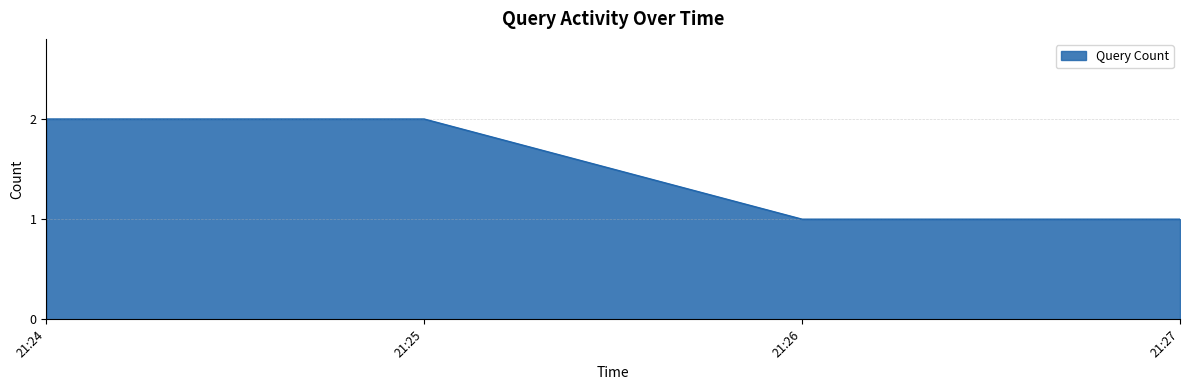

True or false: the data has more than 2 interior local peaks.

False